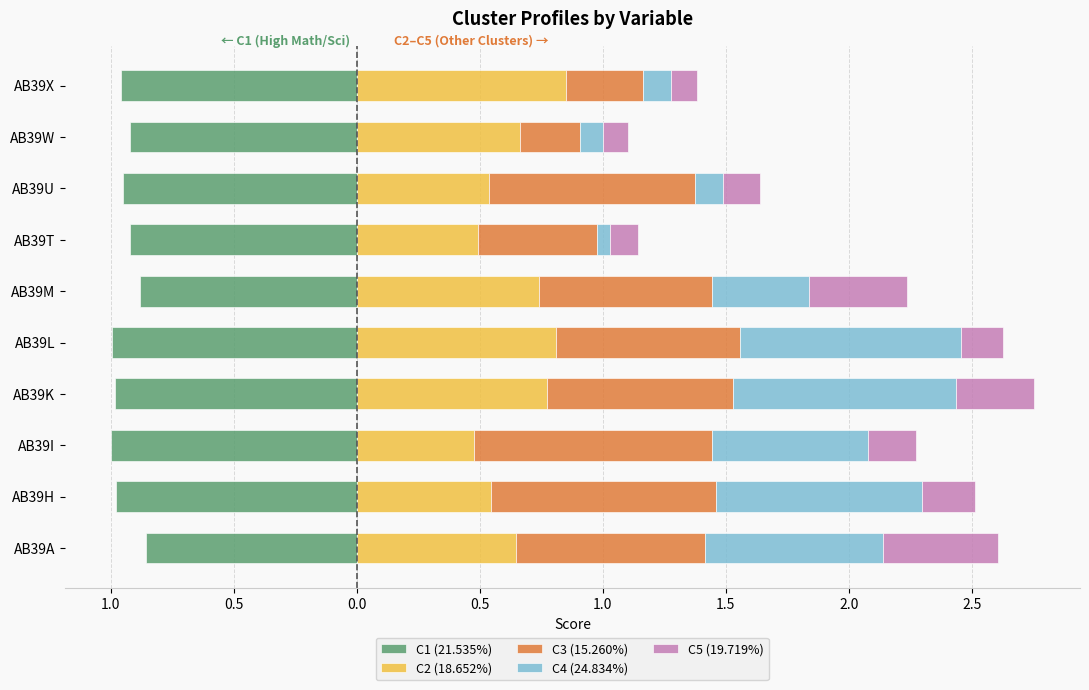

What is the sum of the C3 (15.260%) values at AB39M and AB39W?

0.9